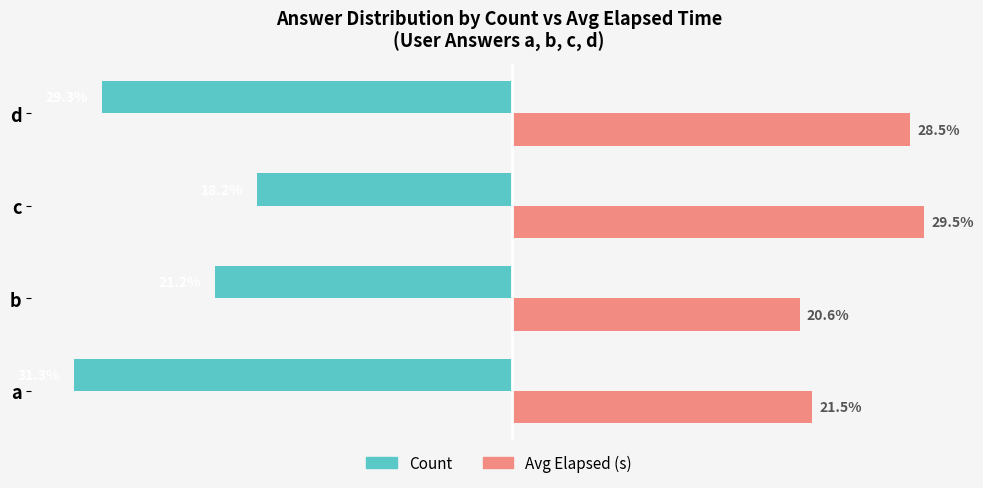

Which category has the highest value across all series?

c